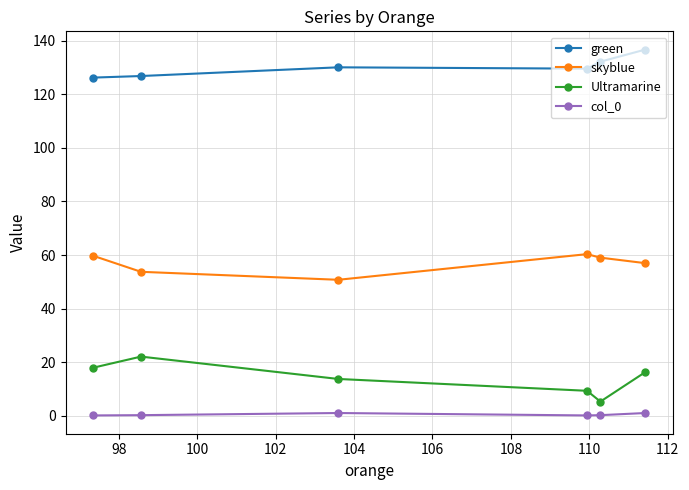

Is this an area chart (filled region under the line)?

No